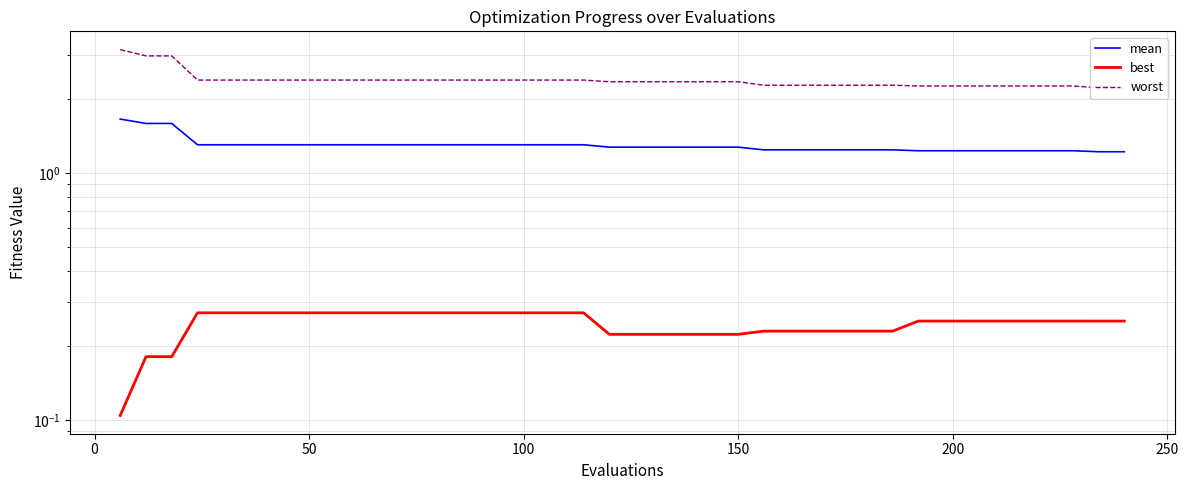

True or false: worst and best intersect in this chart.

False